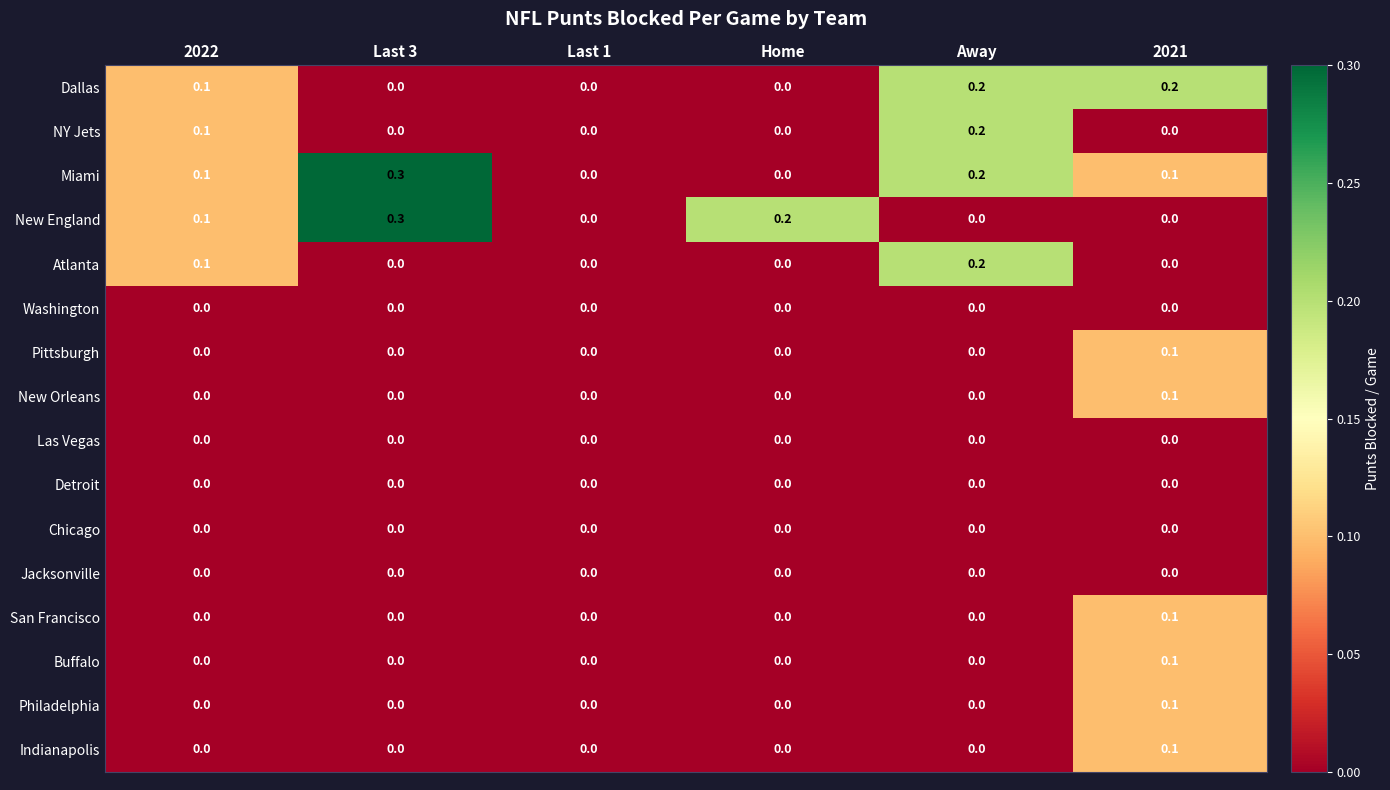

At which category is the sum across all series the highest?

2021